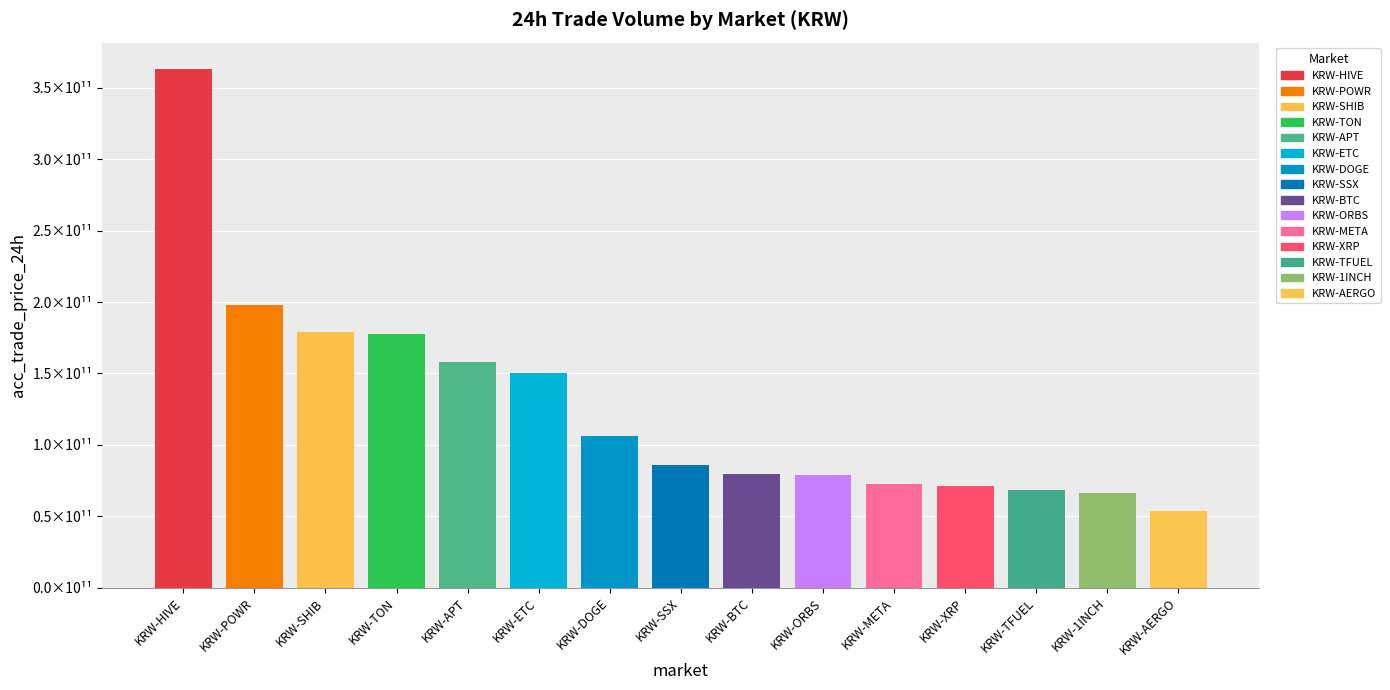

The value at KRW-TFUEL is 14630141335.9. True or false?

False